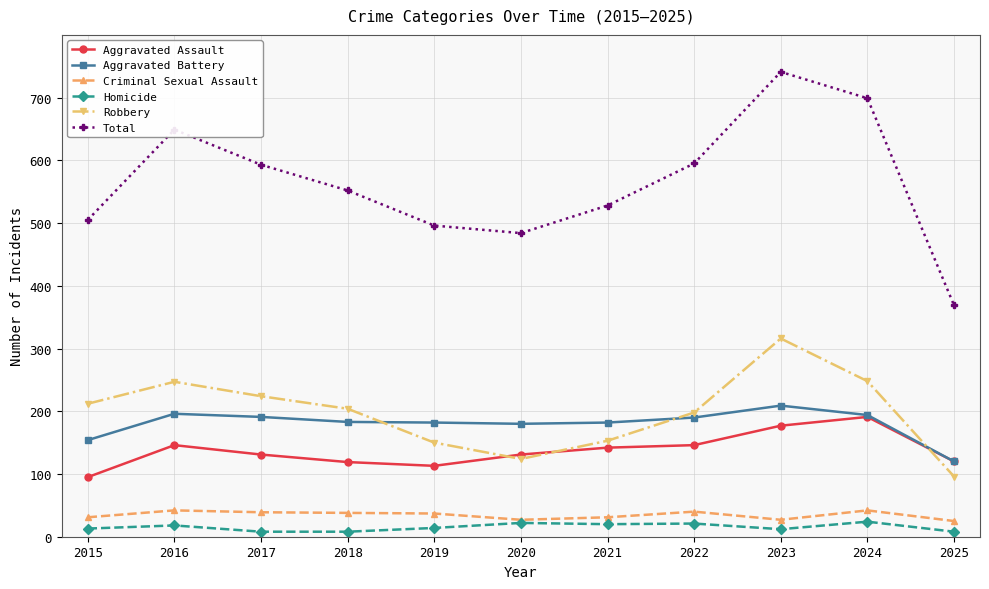

True or false: Total and Robbery cross at least once.

False